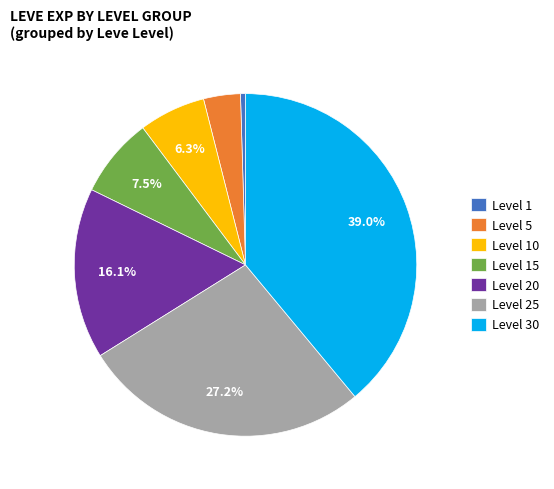

Approximately how many times larger is the value at Level 25 compared to Level 1?

57.8